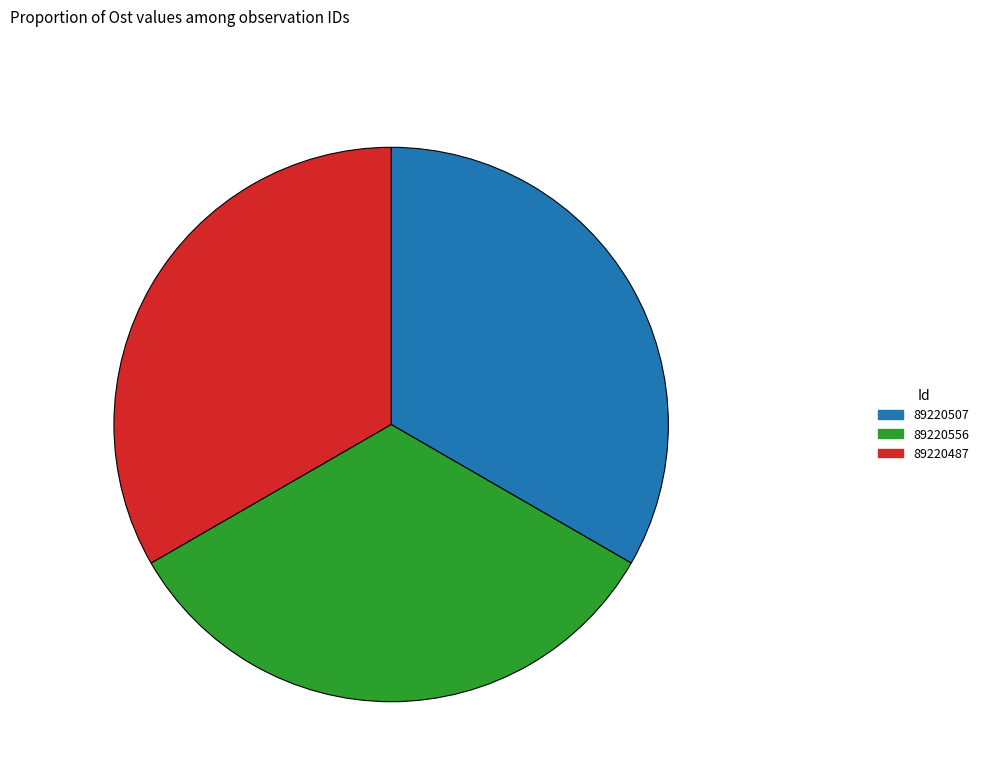

What is the ratio of the value at 89220487 to the value at 89220556?

1.0